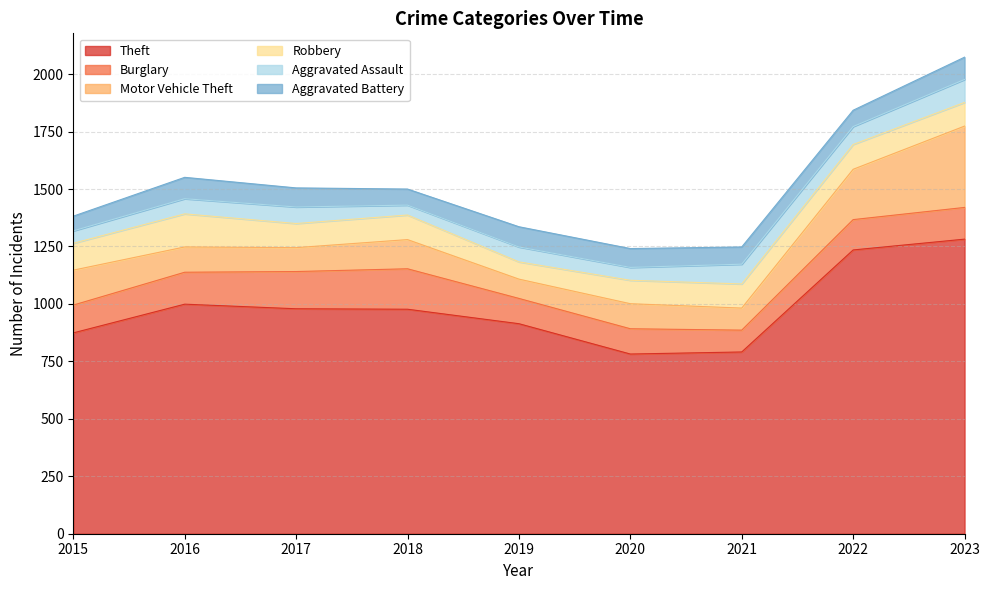

Which series has the largest range (max minus min)?

Theft